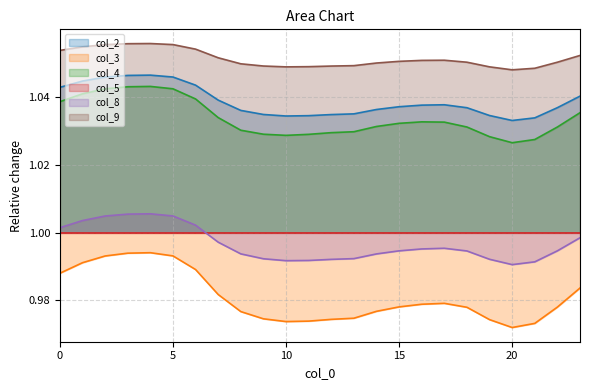

What is the sum of the col_9 values at 18 and 13?

2.1